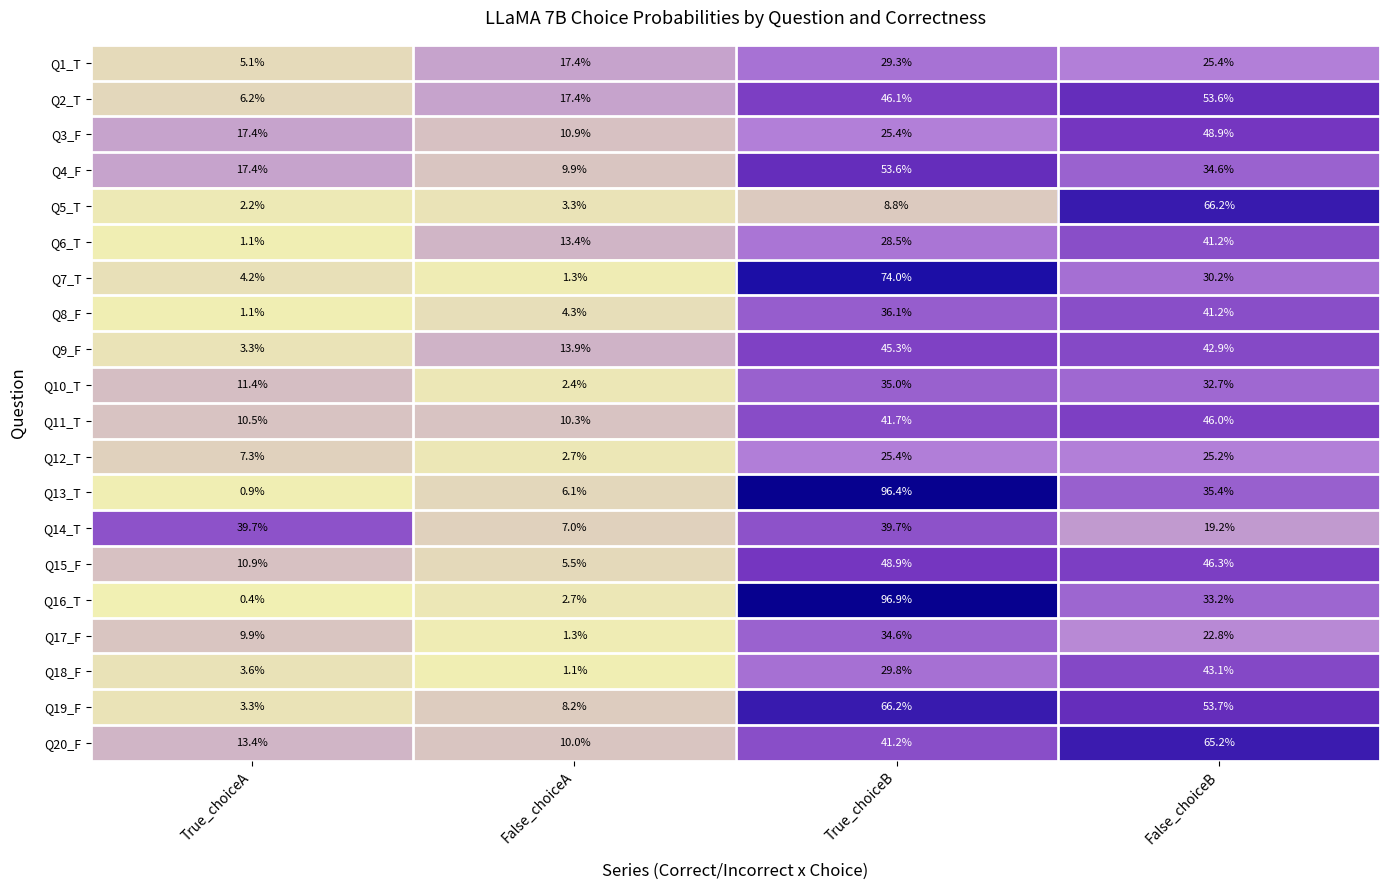

True or false: Q14_T has a value of 9.0 at False_choiceB.

False